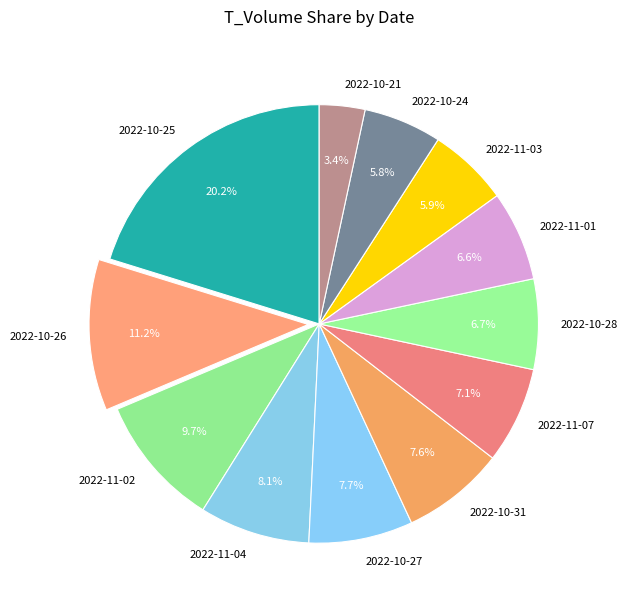

How much of the chart is everything except 2022-11-04?

91.9%